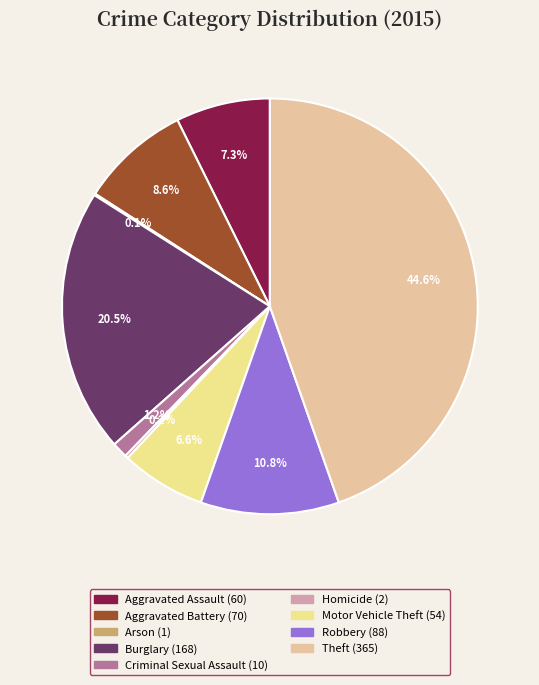

Between Criminal Sexual Assault and Motor Vehicle Theft, which is larger?

Motor Vehicle Theft